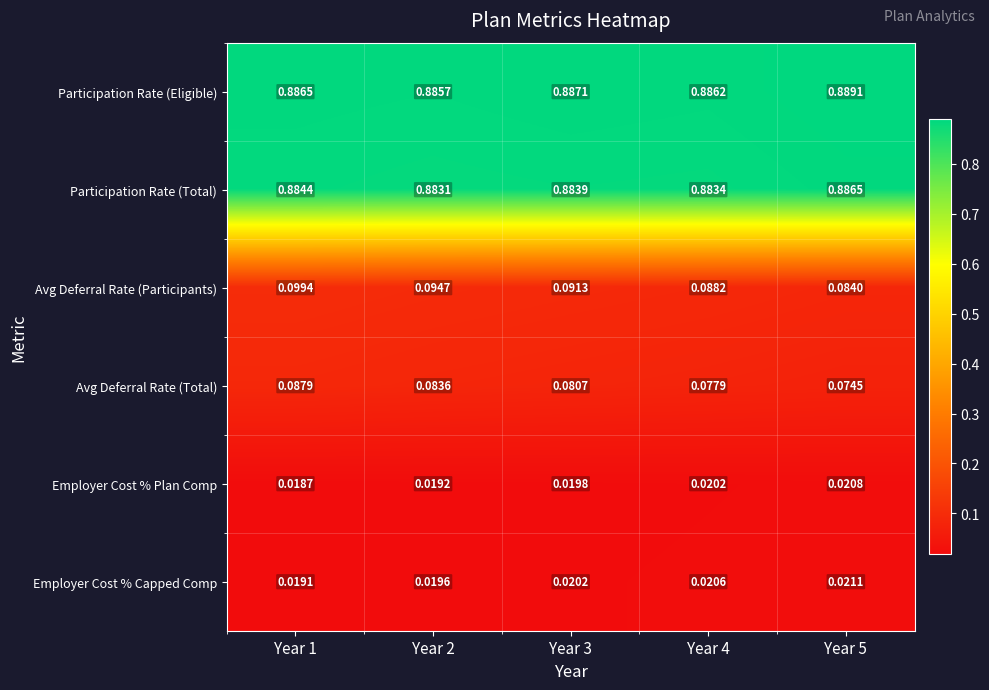

What is the total value across all series at Year 2?

2.0